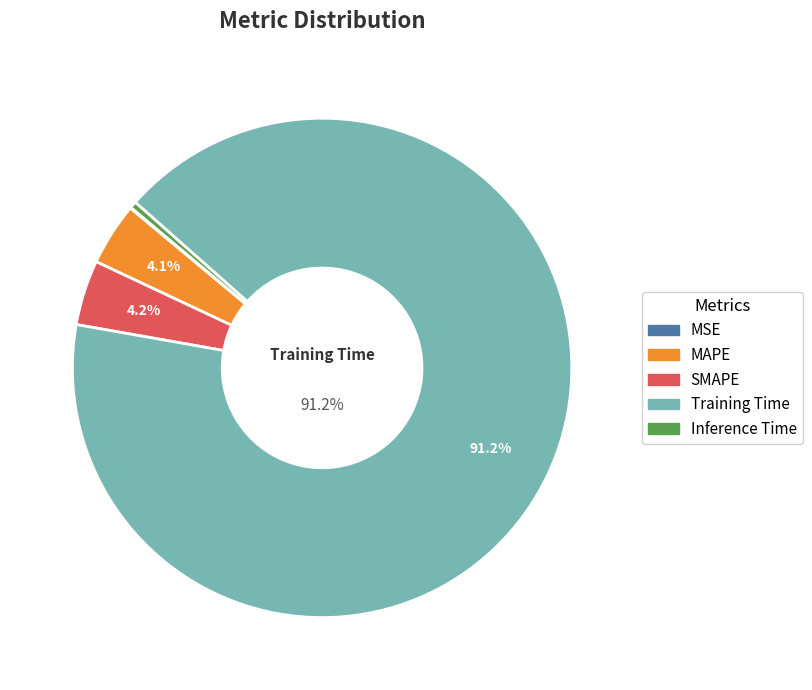

How much of the chart is everything except MAPE?

95.9%